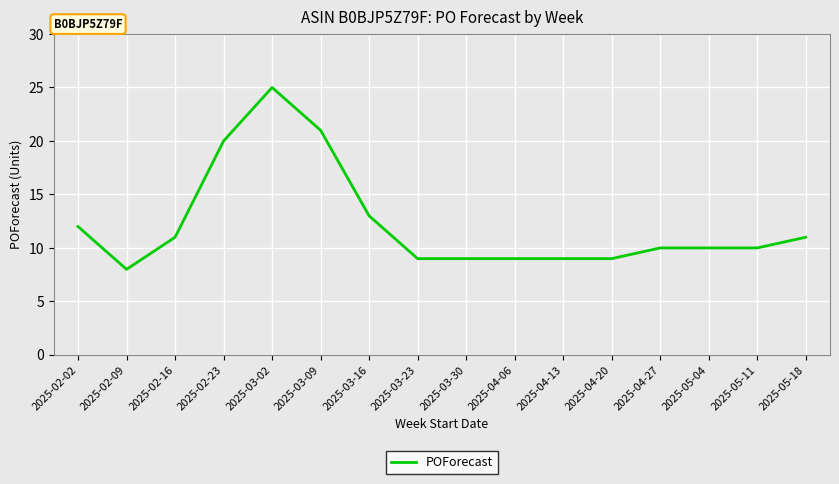

Which category has the lowest value across all series?

2025-02-09